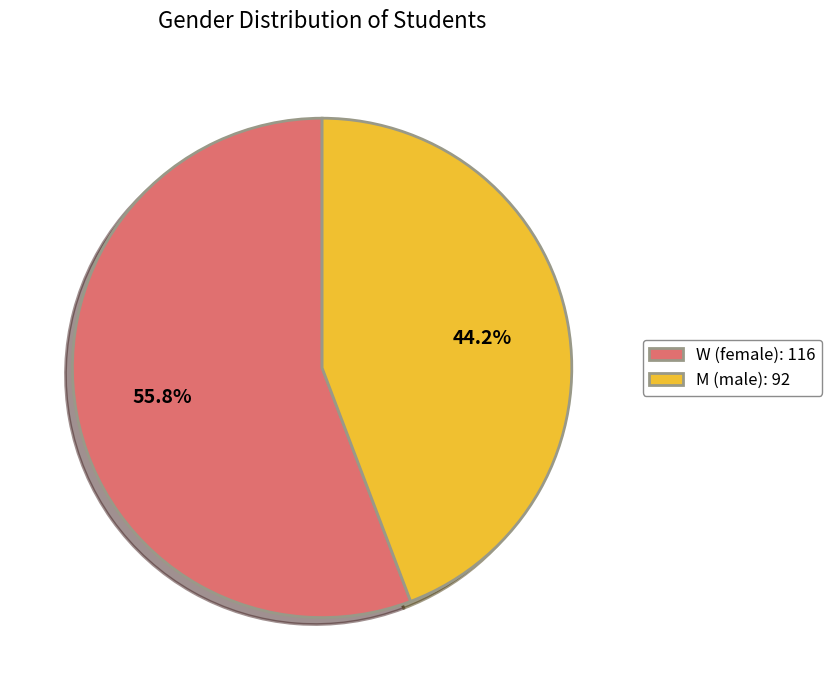

To the nearest percent, what is the average slice percentage?

50%